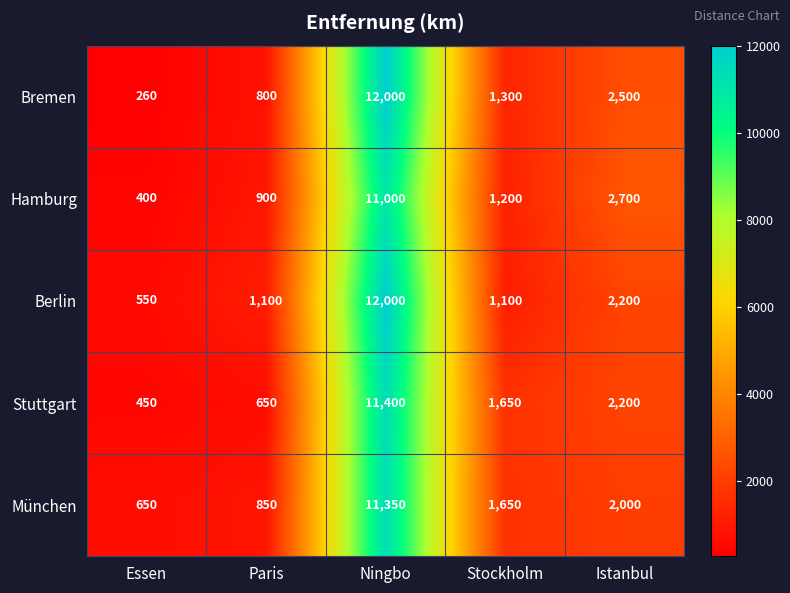

Where is Stuttgart nearest to the value 5925?

Istanbul